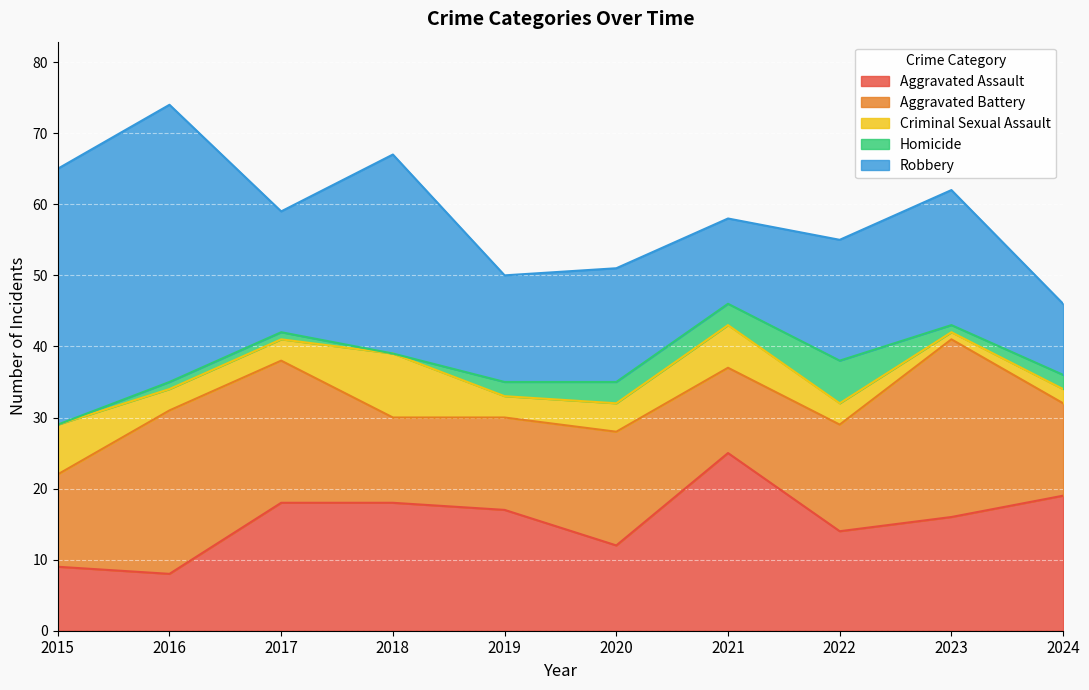

What is the difference between the maximum and minimum values in the Homicide series?

6